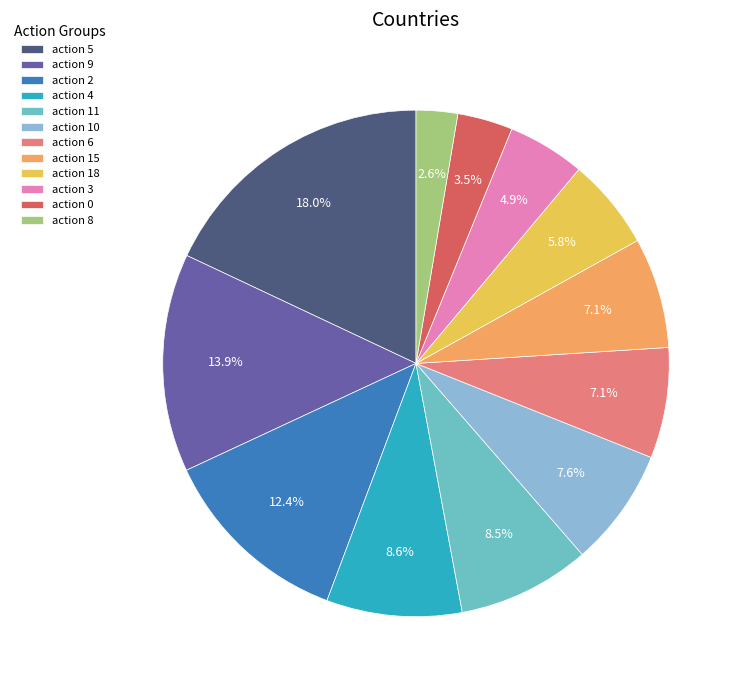

Which category has the smallest portion of the pie?

action 8